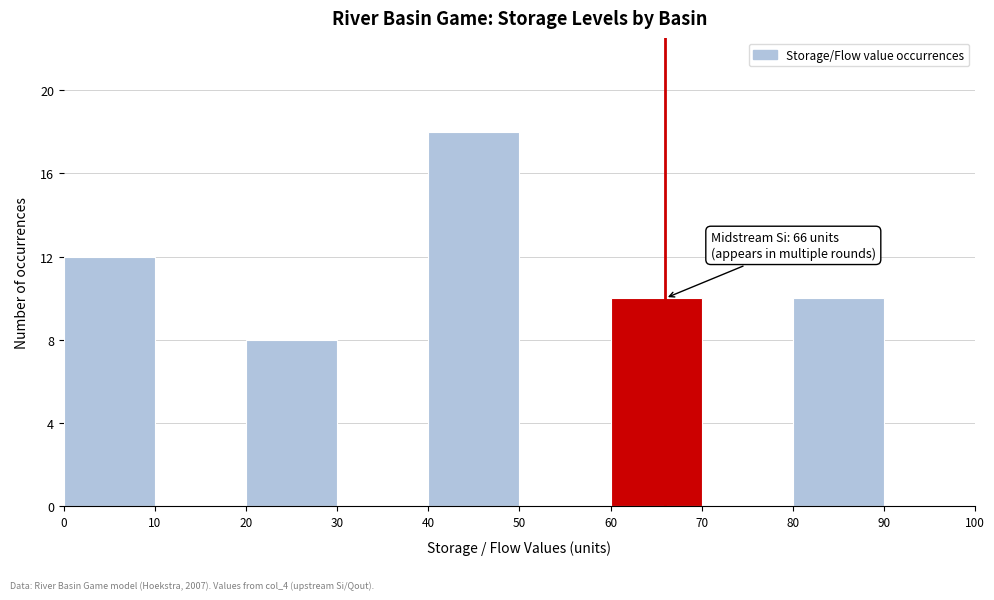

Which range on the x-axis has the tallest bar?

40 to 50